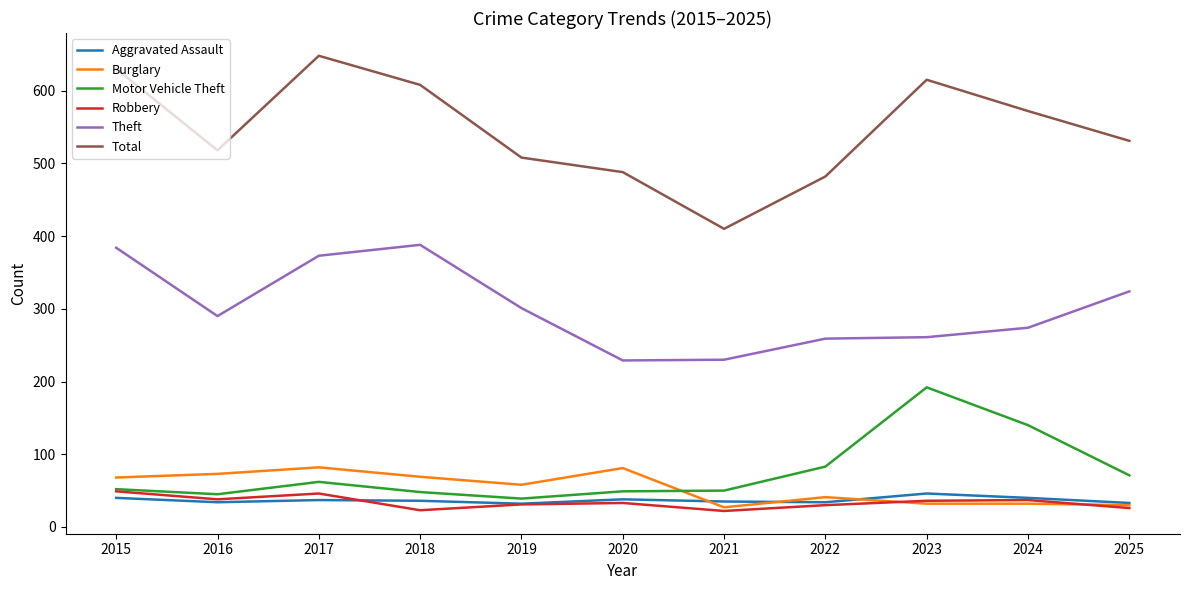

How many series are shown in this chart?

6